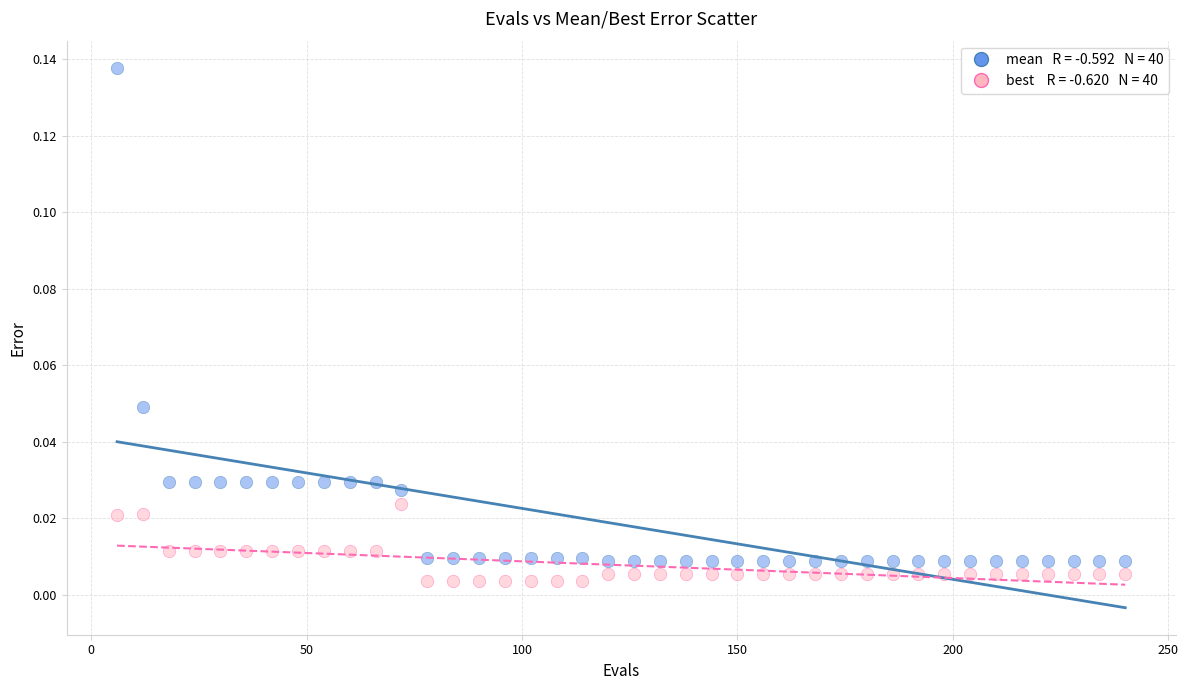

Across all data points, what is the range of X values (max minus min)?

234.0